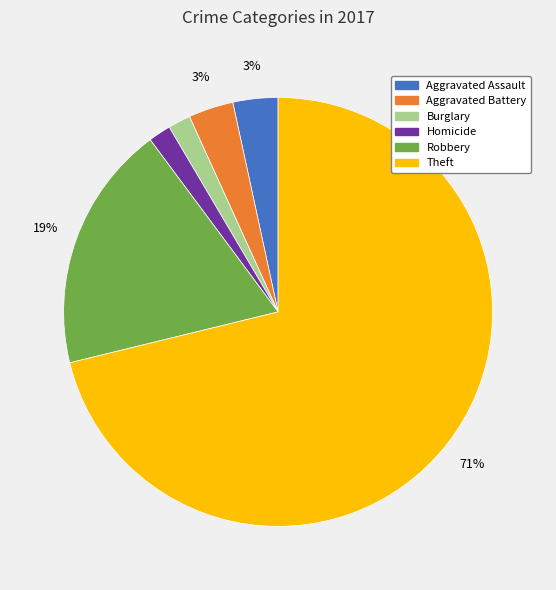

Is the sum of Robbery and Aggravated Battery greater than half?

No